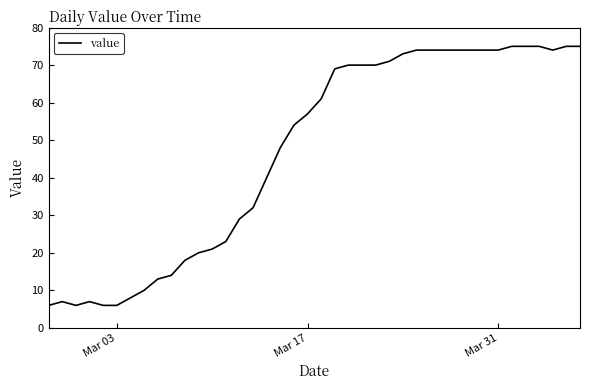

What is the minimum value shown in the chart?

6